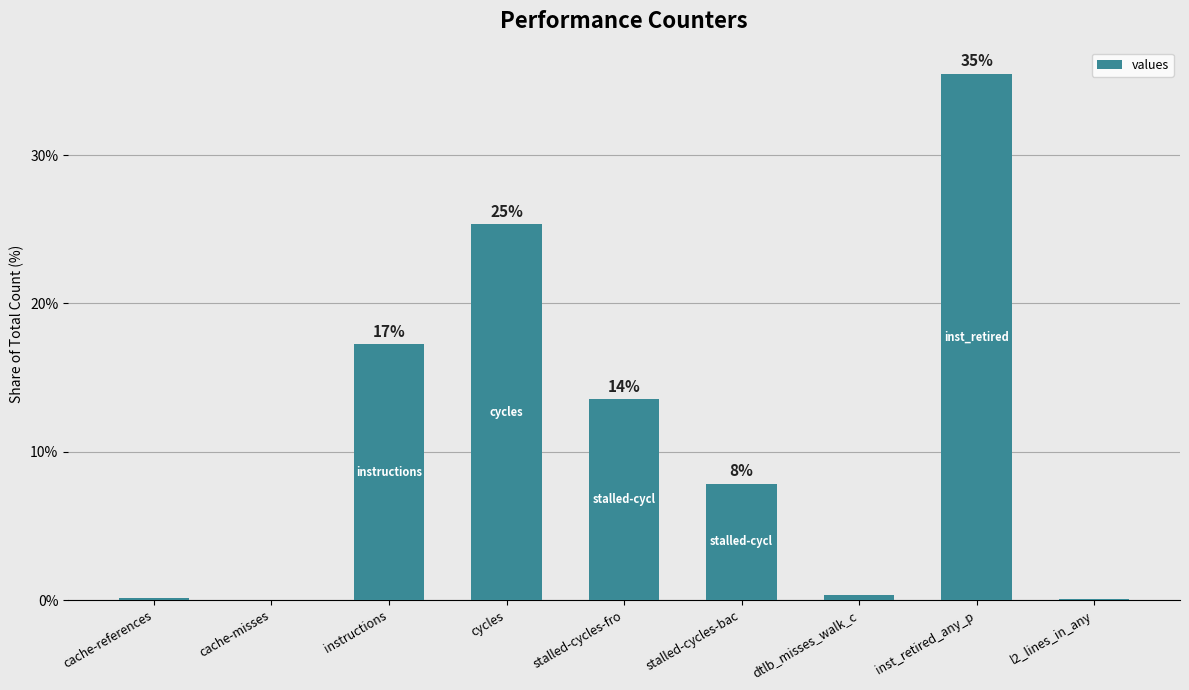

Are the bars horizontal?

No